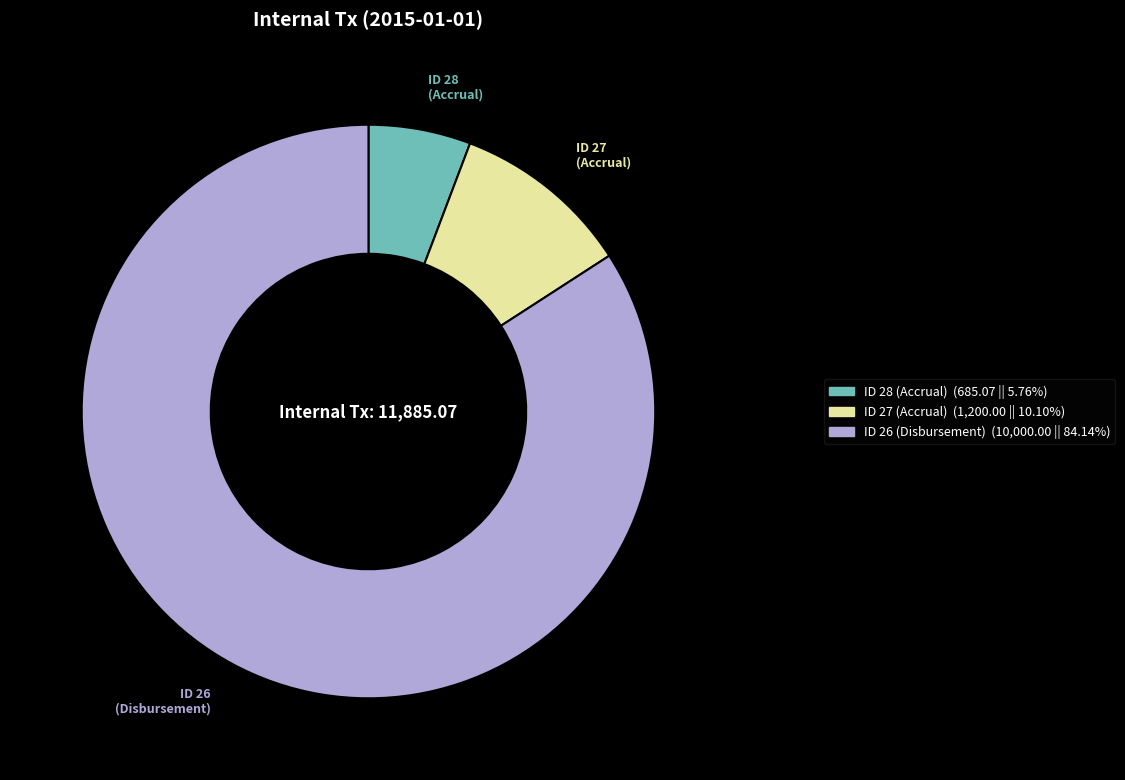

How many segments does this pie chart have?

3